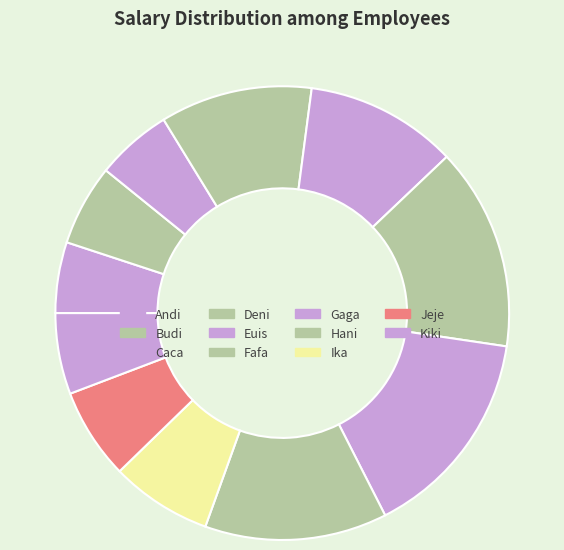

How many segments does this pie chart have?

11